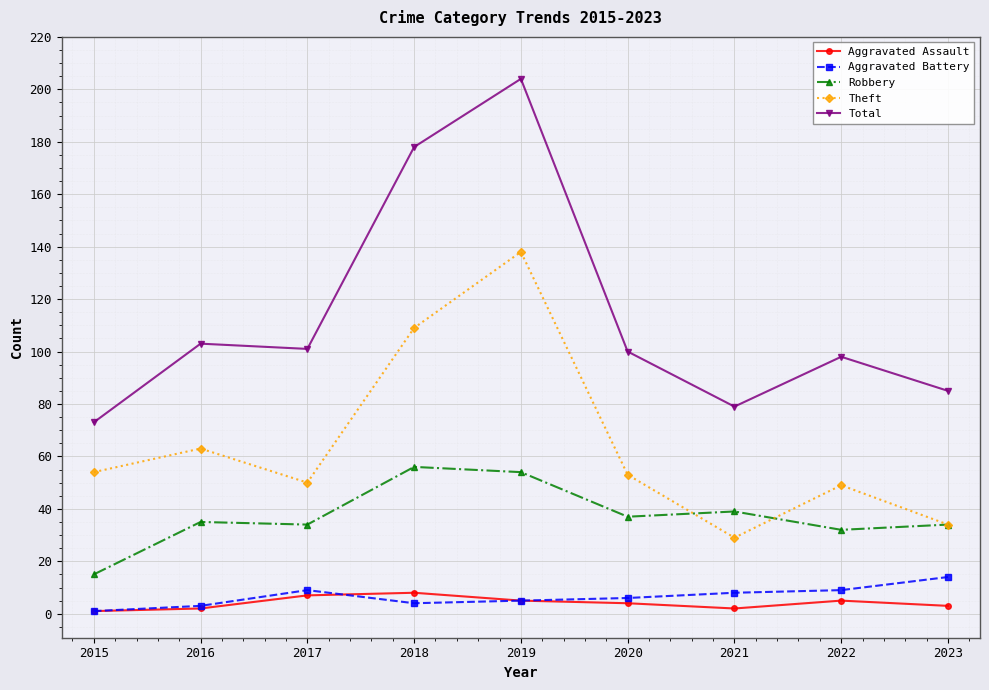

Is it true that Theft equals 71 at 2019?

False